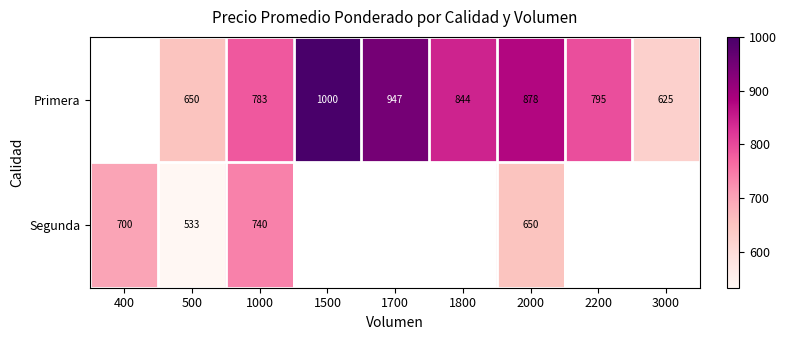

What is the difference between the Segunda values at 2000 and 500?

117